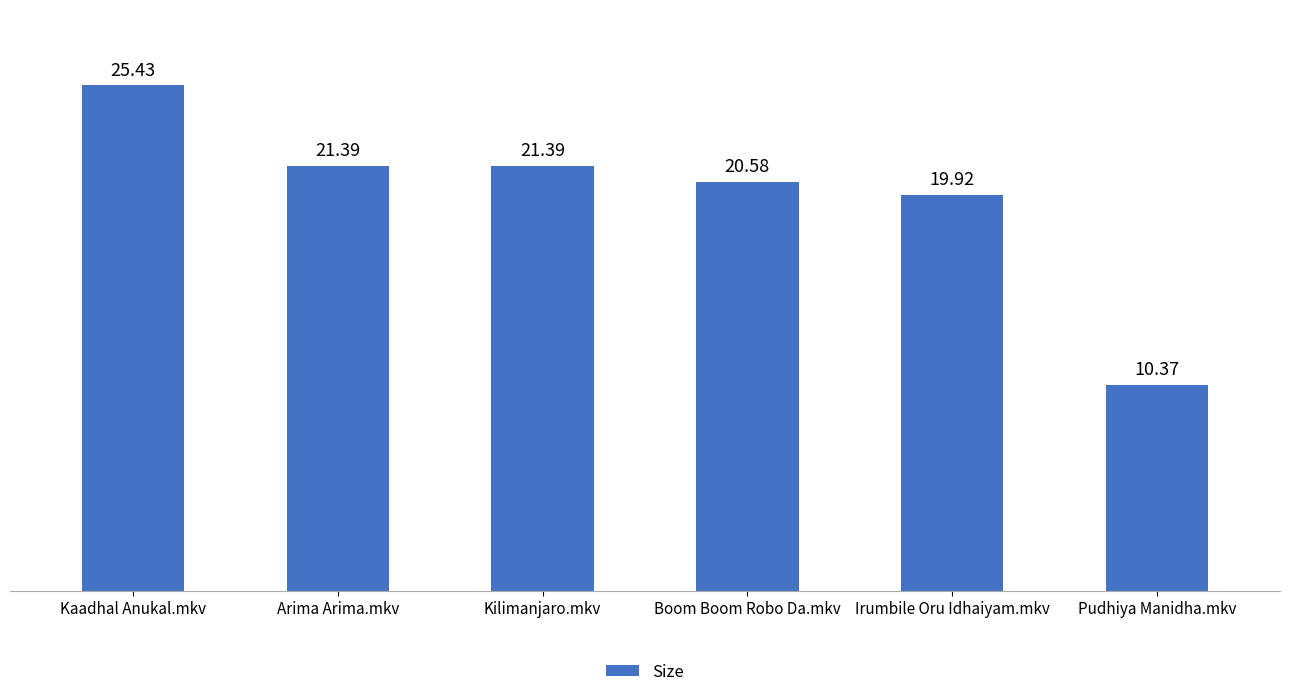

At which label does the data first exceed 21?

Kaadhal Anukal.mkv